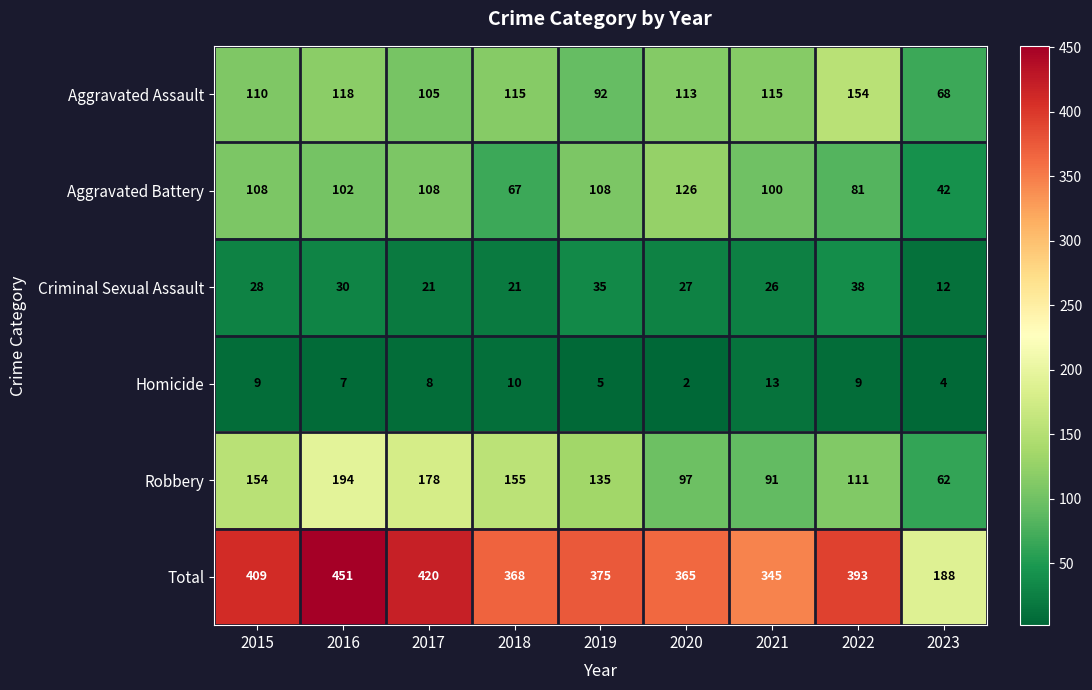

What value does the Aggravated Battery series have at 2021, to the nearest 5?

100